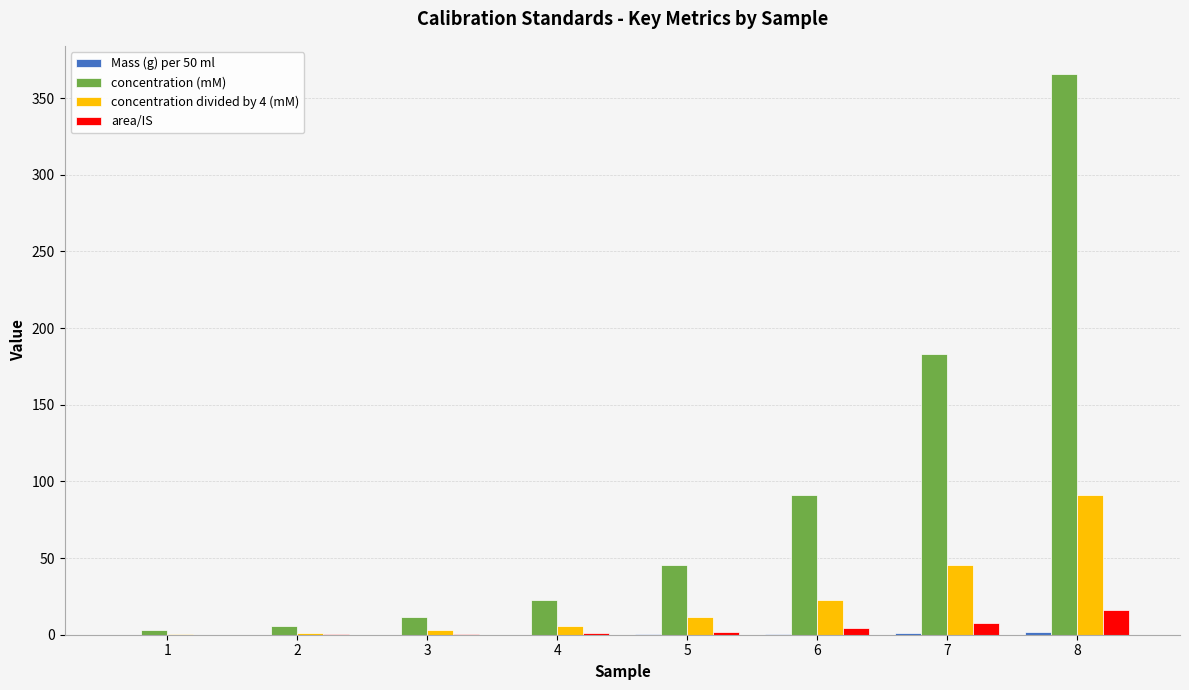

At which category does the chart reach its peak across all series?

8